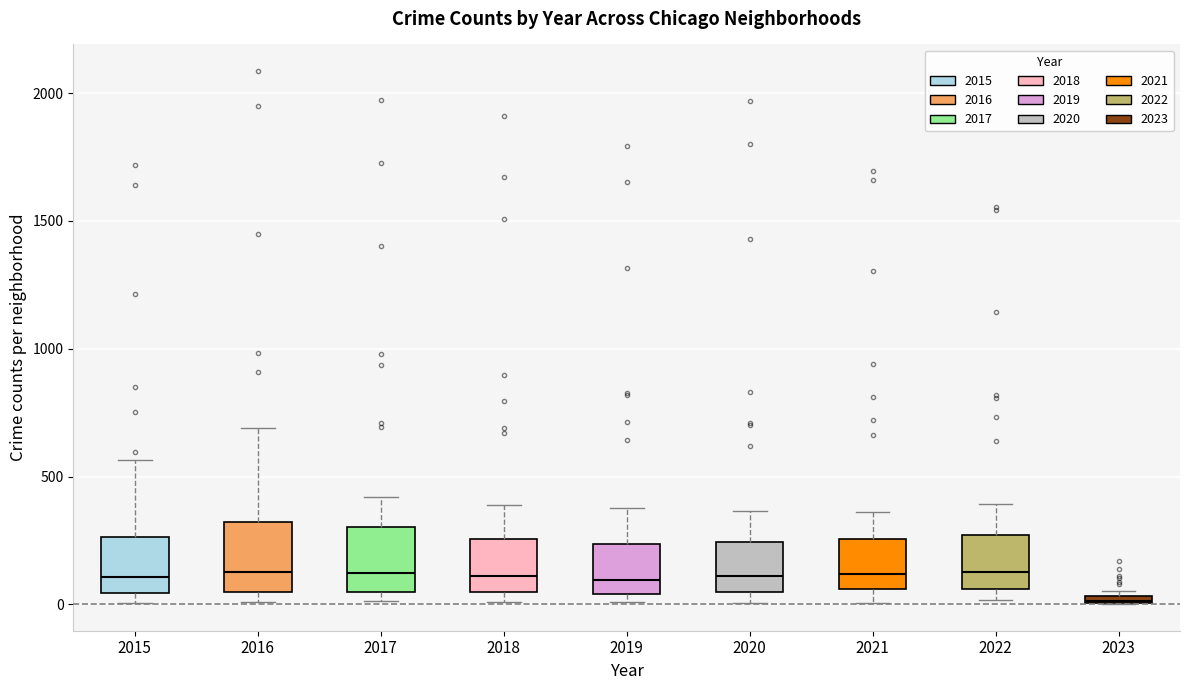

Where is the upper edge of the box at x = 2023 on the y-axis? The values are not printed on the chart, so give them approximately, as read against the axis.

50